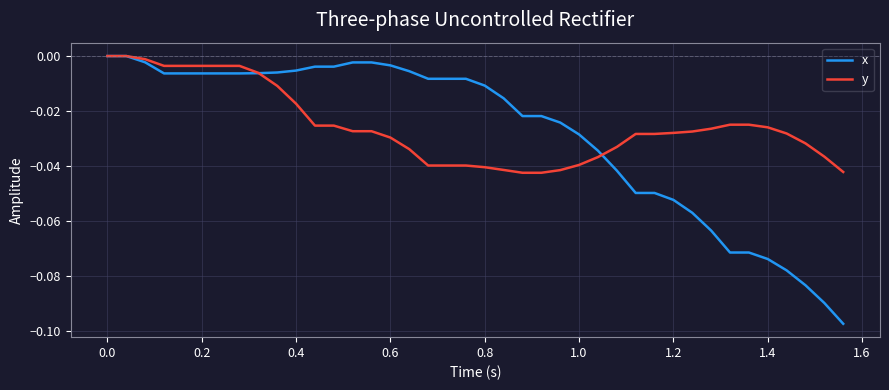

Which series has the largest range (max minus min)?

x